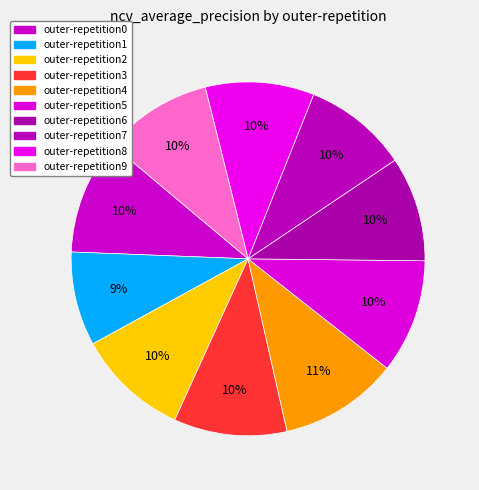

How many slices are in this pie chart?

10